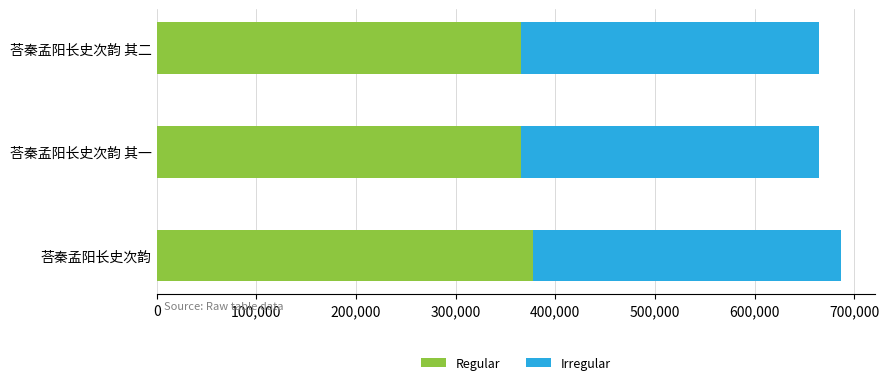

What is the approximate value of Regular at 荅秦孟阳长史次韵 其二?

365443.1